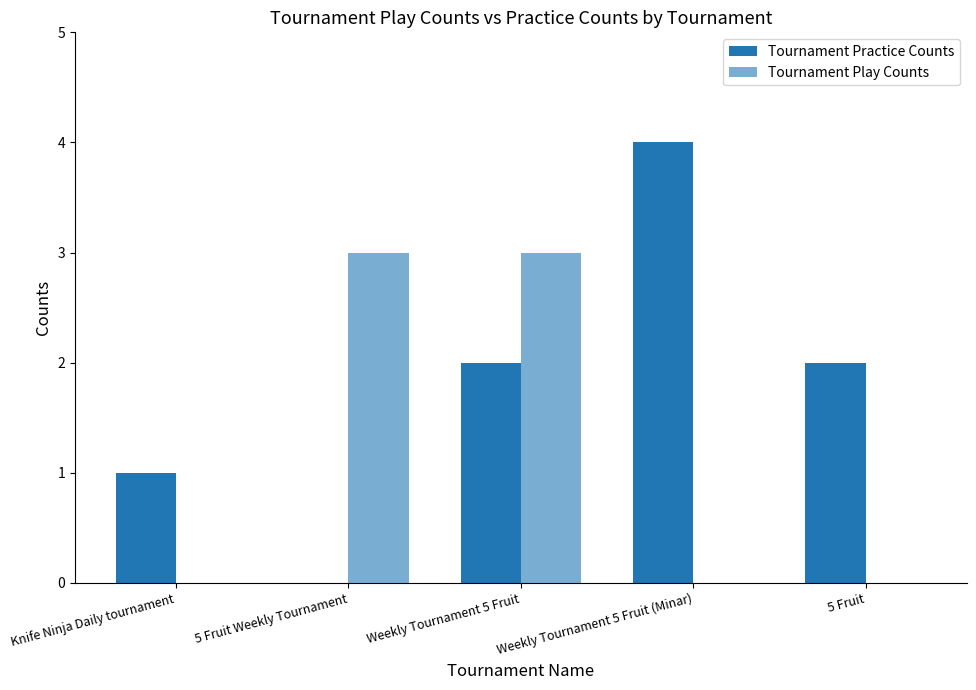

How many distinct data groups are displayed?

2